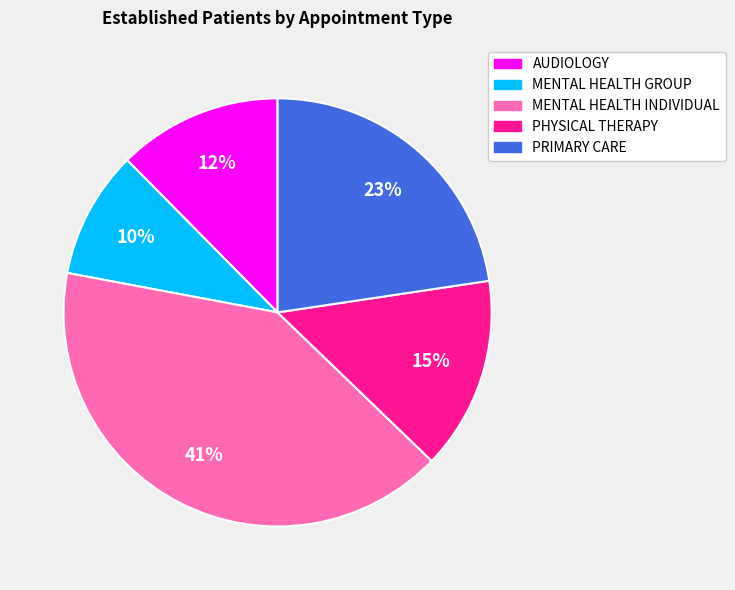

To the nearest percent, what portion does MENTAL HEALTH INDIVIDUAL represent?

41%